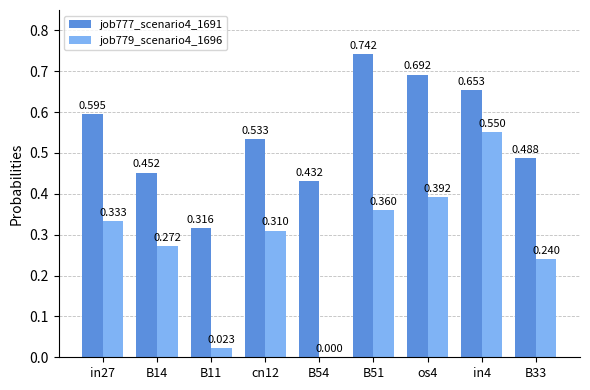

What are all the series names shown in the legend?

job777_scenario4_1691, job779_scenario4_1696